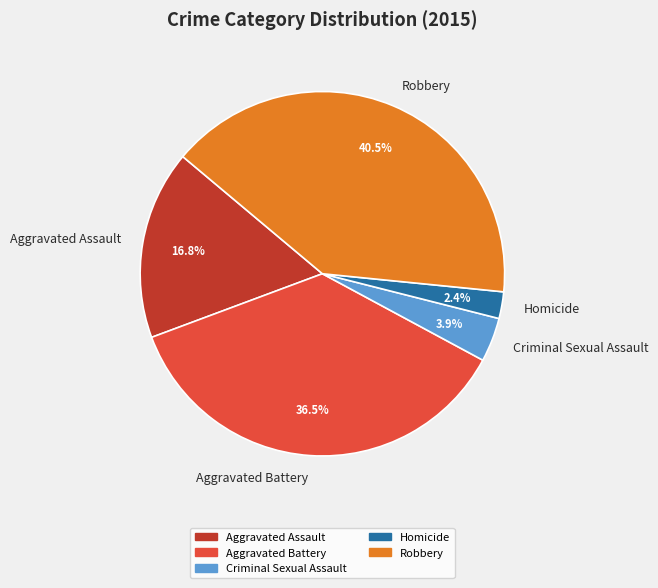

Rank the categories by value from highest to lowest.

Robbery, Aggravated Battery, Aggravated Assault, Criminal Sexual Assault, Homicide